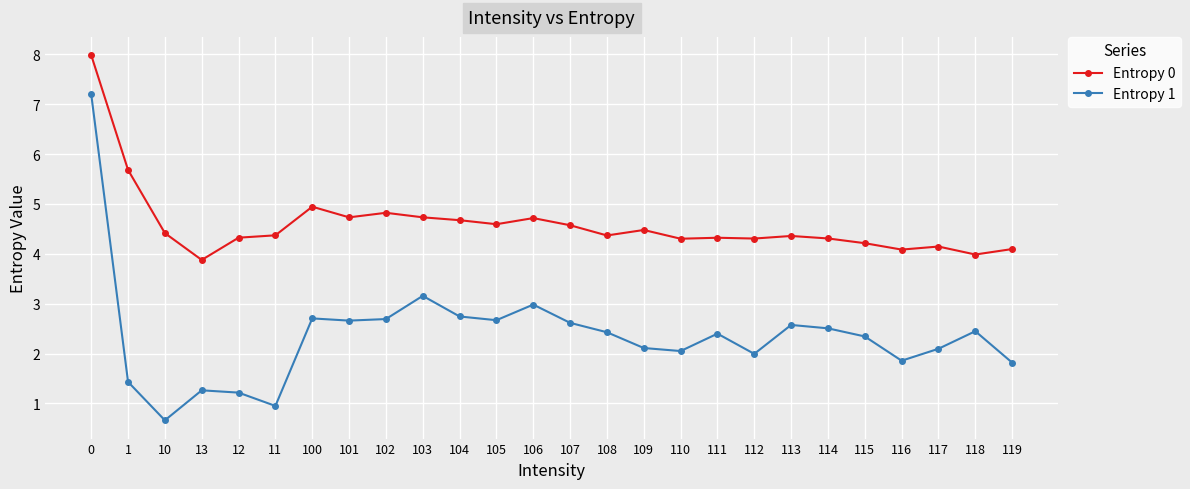

Reading left to right, transcribe all the data shown in this chart.

Entropy 0: 0=8.0	1=5.7	10=4.4	13=3.9	12=4.3	11=4.4	100=4.9	101=4.7	102=4.8	103=4.7	104=4.7	105=4.6	106=4.7	107=4.6	108=4.4	109=4.5	110=4.3	111=4.3	112=4.3	113=4.4	114=4.3	115=4.2	116=4.1	117=4.1	118=4.0	119=4.1
Entropy 1: 0=7.2	1=1.4	10=0.7	13=1.3	12=1.2	11=0.9	100=2.7	101=2.7	102=2.7	103=3.2	104=2.7	105=2.7	106=3.0	107=2.6	108=2.4	109=2.1	110=2.1	111=2.4	112=2.0	113=2.6	114=2.5	115=2.3	116=1.9	117=2.1	118=2.4	119=1.8